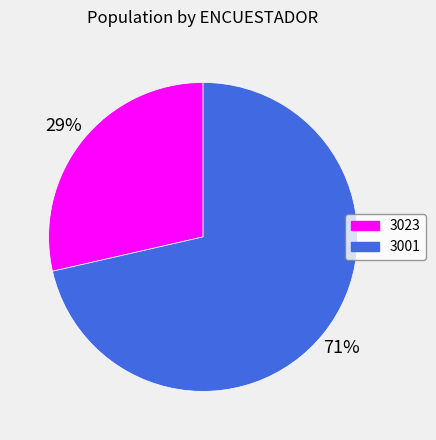

Which slice is the largest?

3001